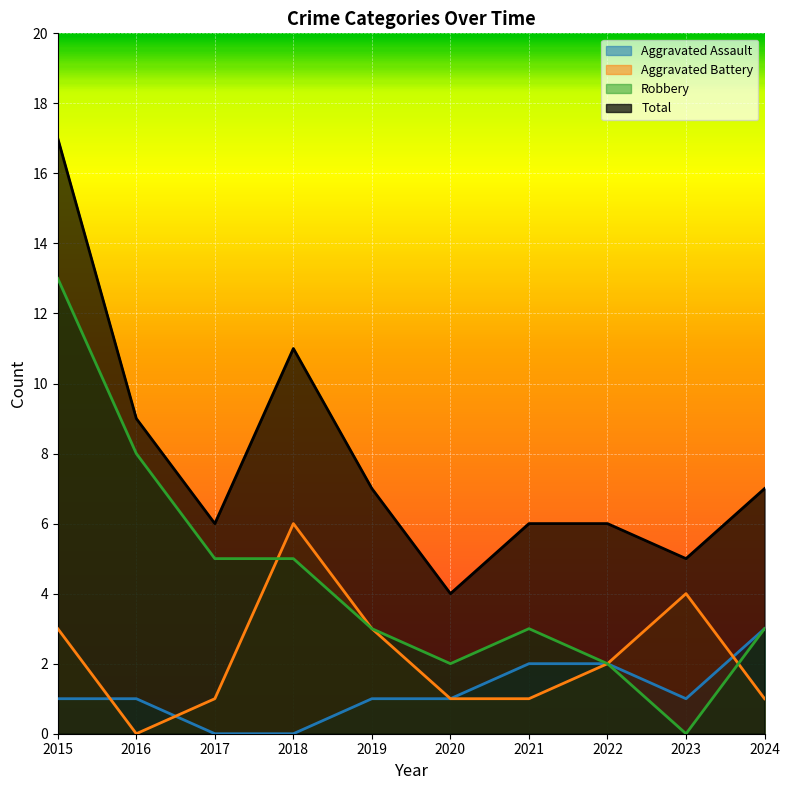

What is the difference between the Robbery values at 2017 and 2019?

2